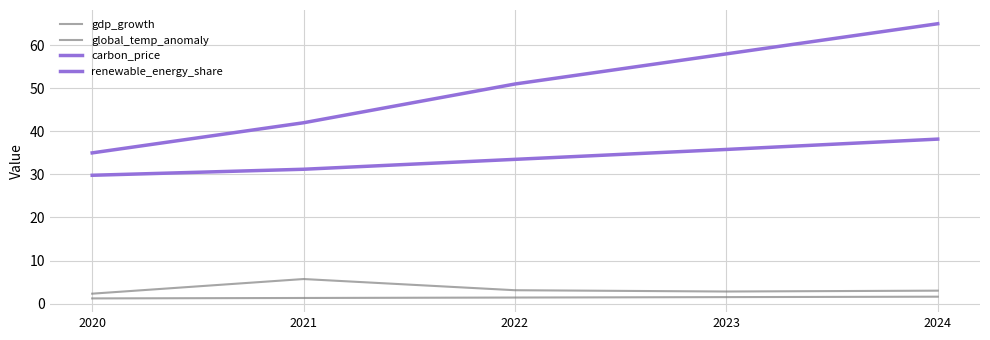

Is the value of renewable_energy_share at 2021 greater than the value of carbon_price at 2021?

No